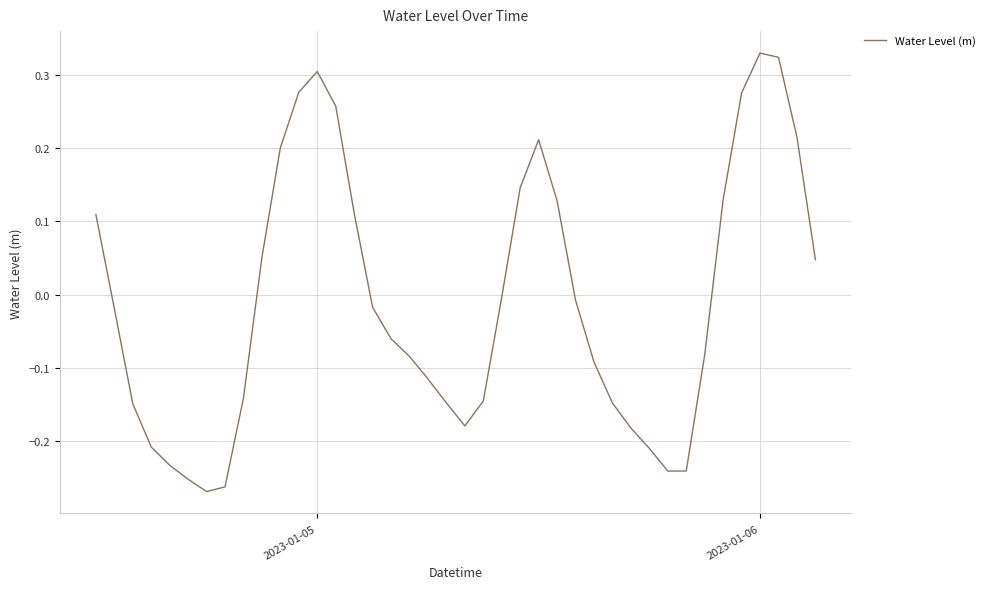

What is the difference between the maximum and minimum values?

0.6